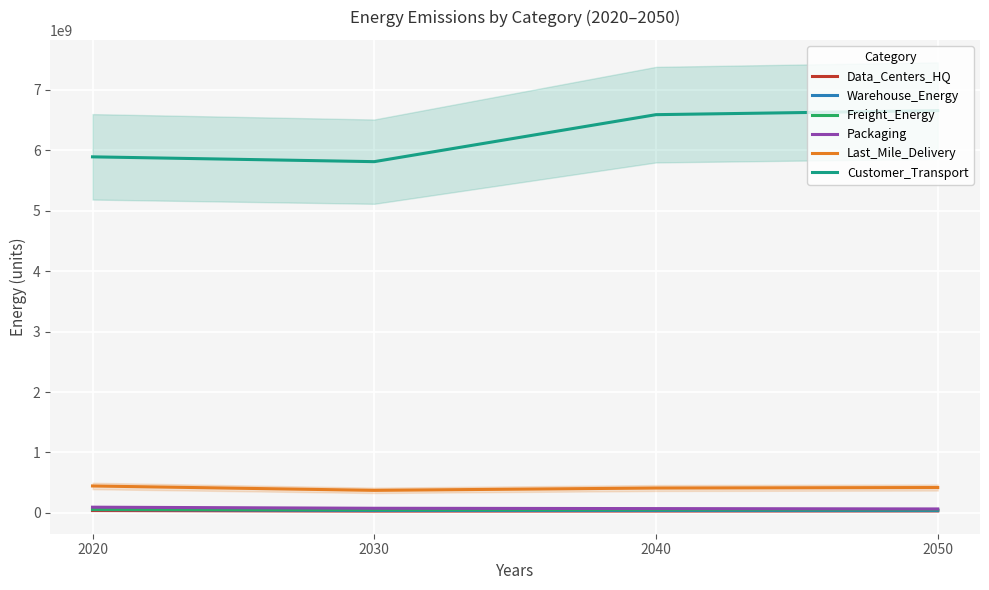

True or false: Freight_Energy and Last_Mile_Delivery cross at least once.

False